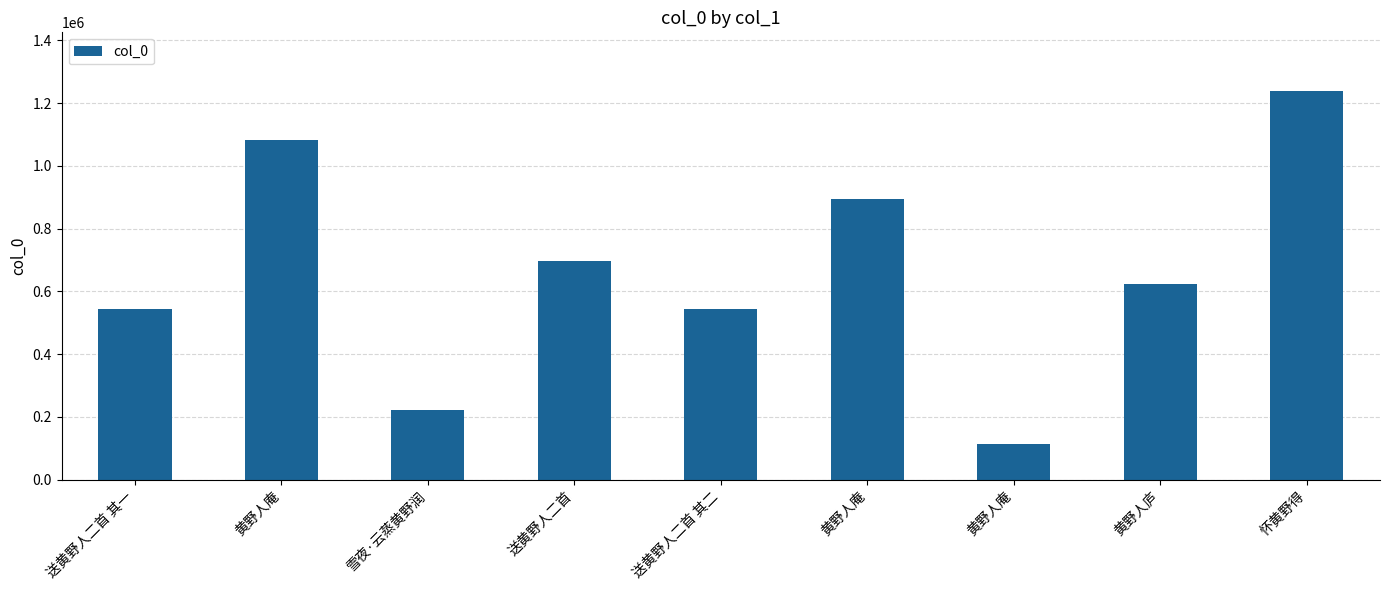

How many data points are less than 623998?

4